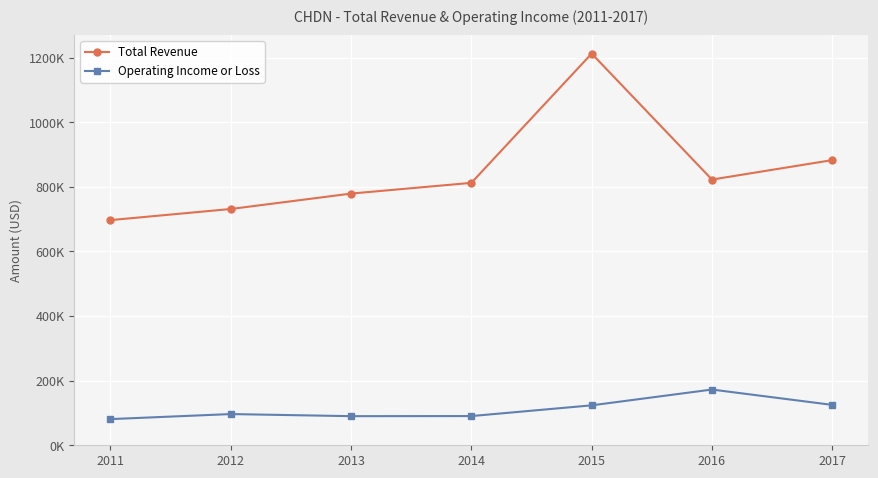

Where is Total Revenue nearest to the value 954600?

2017